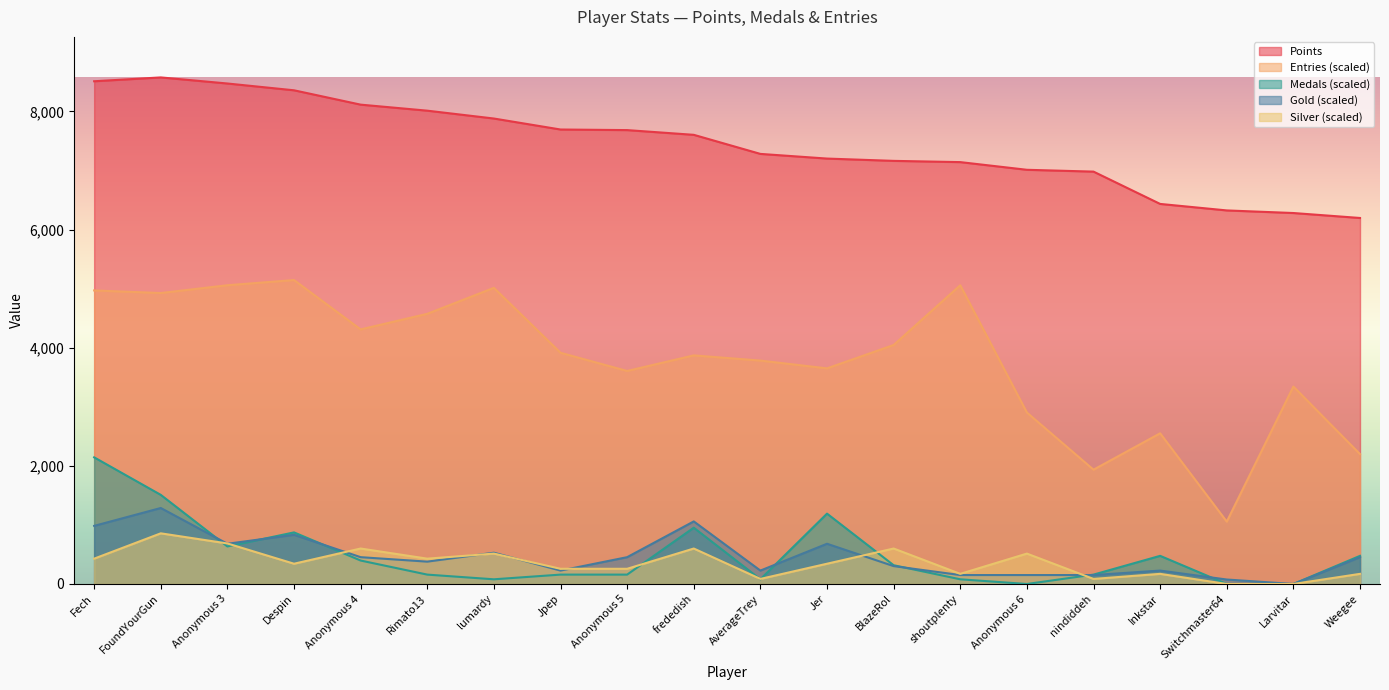

At which label does Entries first exceed 3914?

Fech